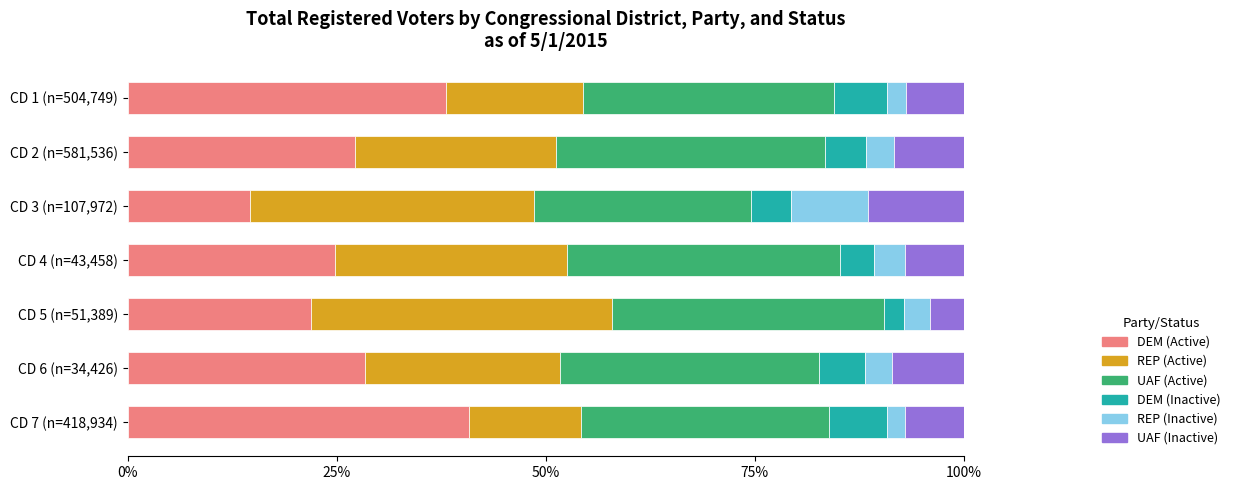

What is the highest value of the DEM (Active) series?

40.9